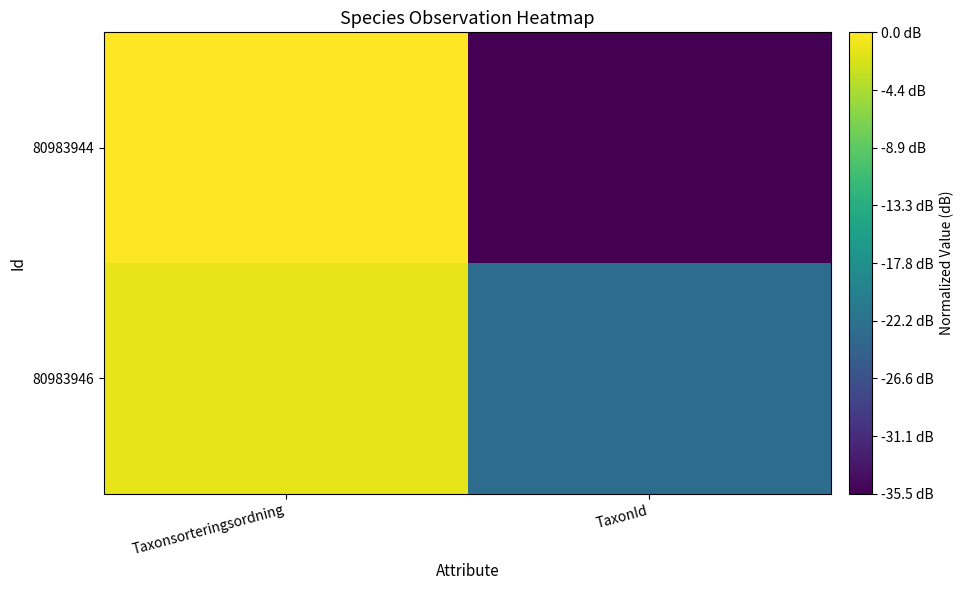

Rank the series at TaxonId from highest to lowest value.

80983946, 80983944